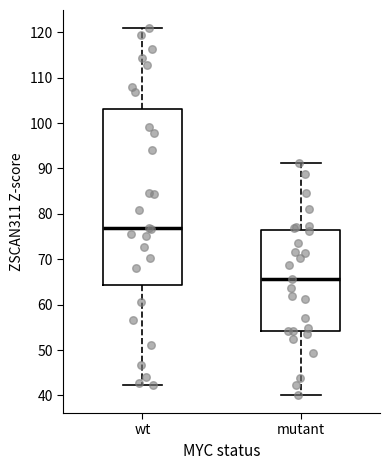

Reading left to right, transcribe this box plot: for each box, give where its median line is, the range the box spans, and where its two whiskers end, as read against the y-axis. The values are not printed on the chart, so give them approximately, as read against the axis.

wt: median 77, box 64 to 103, whiskers 42 to 121
mutant: median 66, box 54 to 77, whiskers 40 to 91